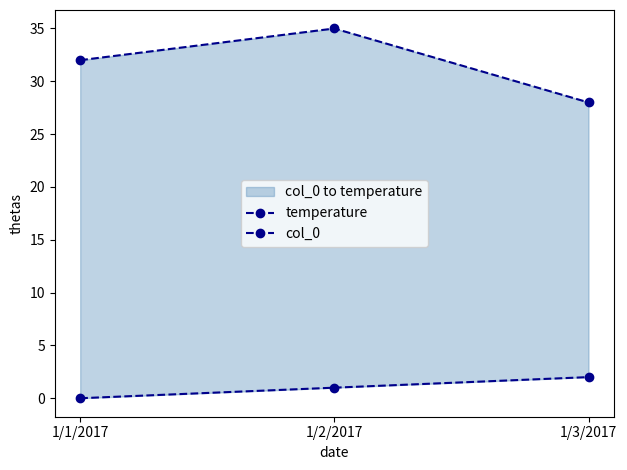

Does the chart have visible grid lines?

No